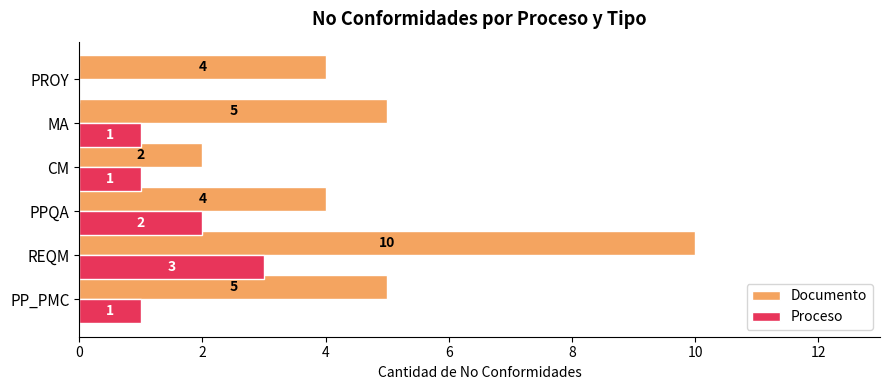

What is the average value of the Proceso series?

1